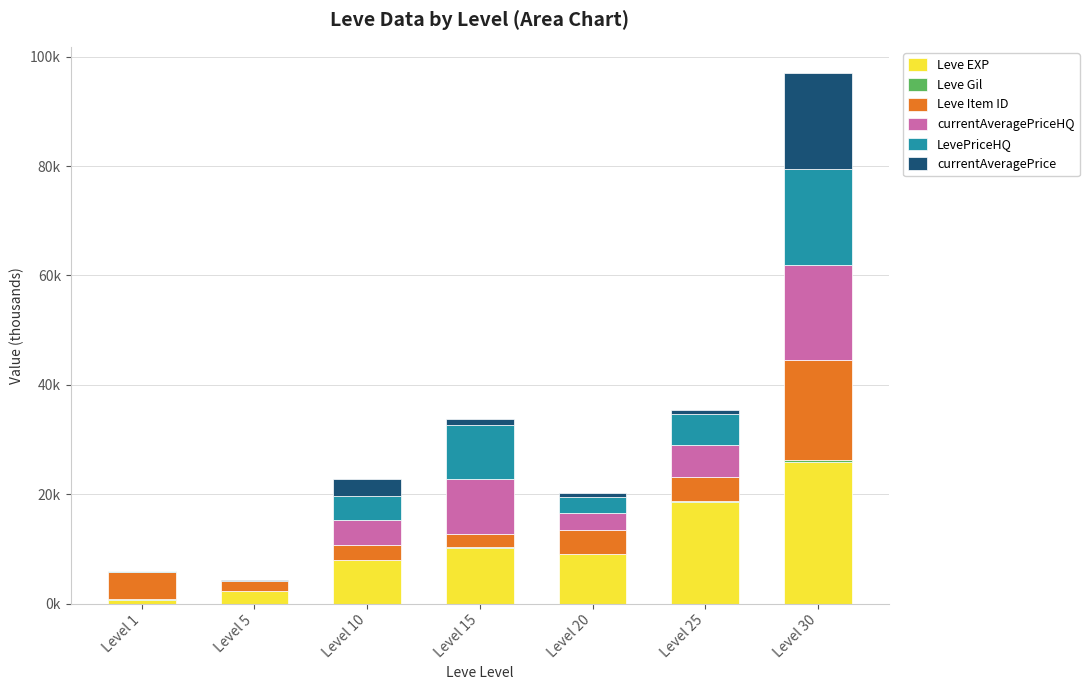

What is the total value across all series at Level 1?

5.9